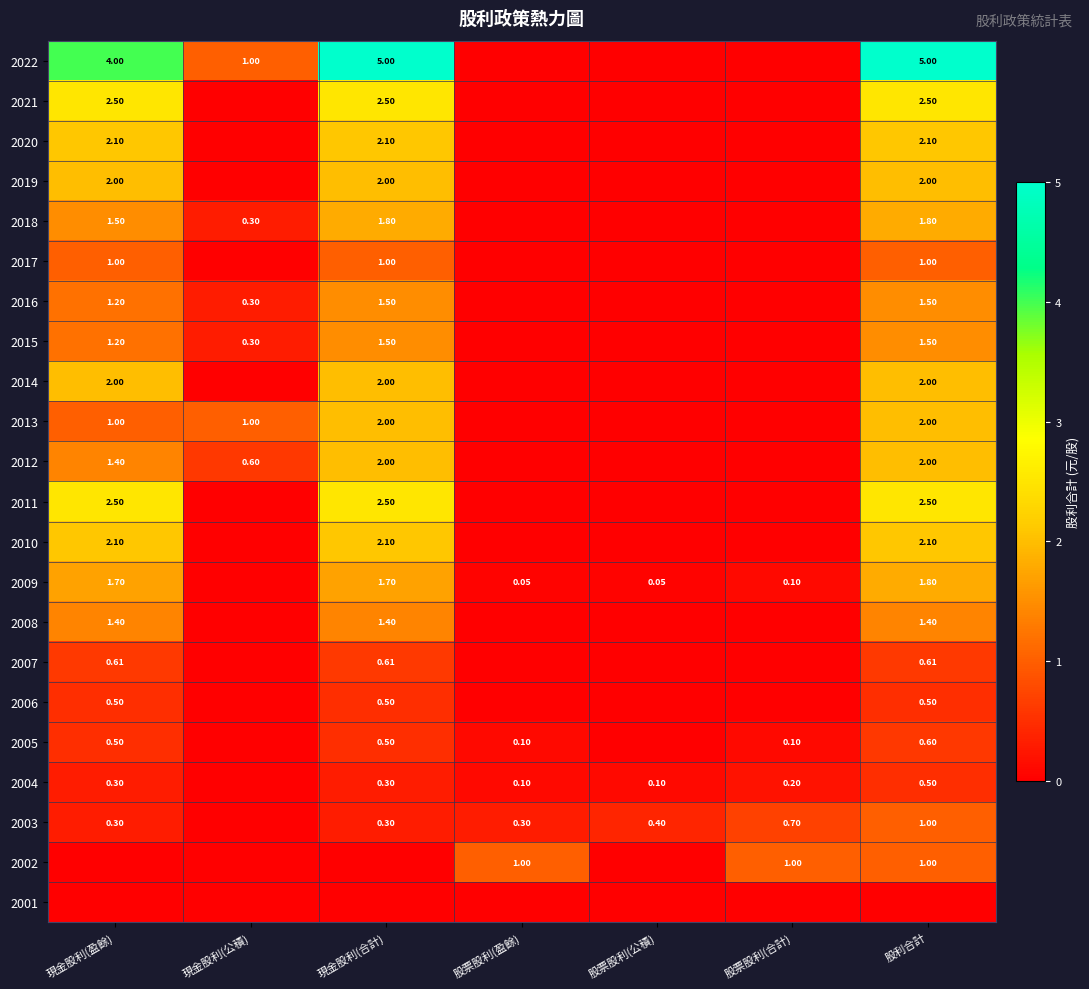

List the series in order of their peak value, highest first.

2022, 2021, 2011, 2020, 2010, 2019, 2014, 2013, 2012, 2018, 2009, 2016, 2015, 2008, 2017, 2003, 2002, 2007, 2005, 2006, 2004, 2001